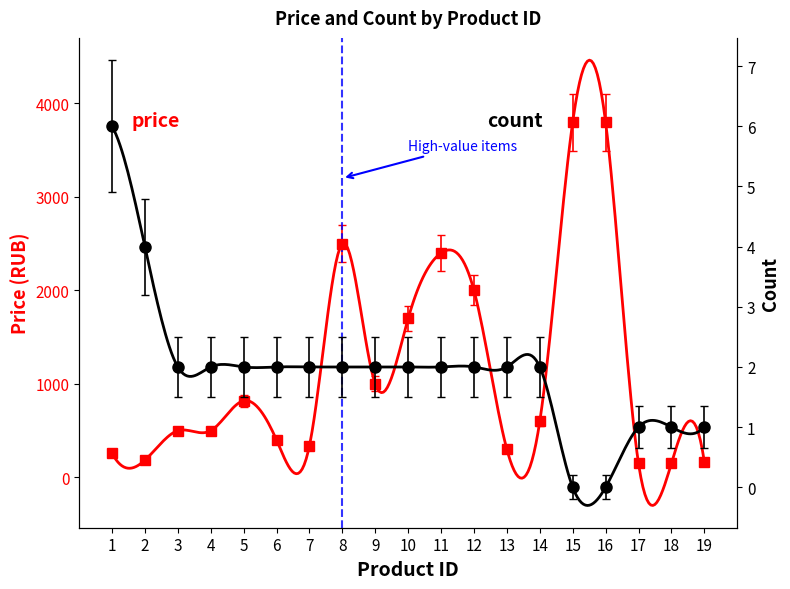

True or false: count and price intersect in this chart.

False